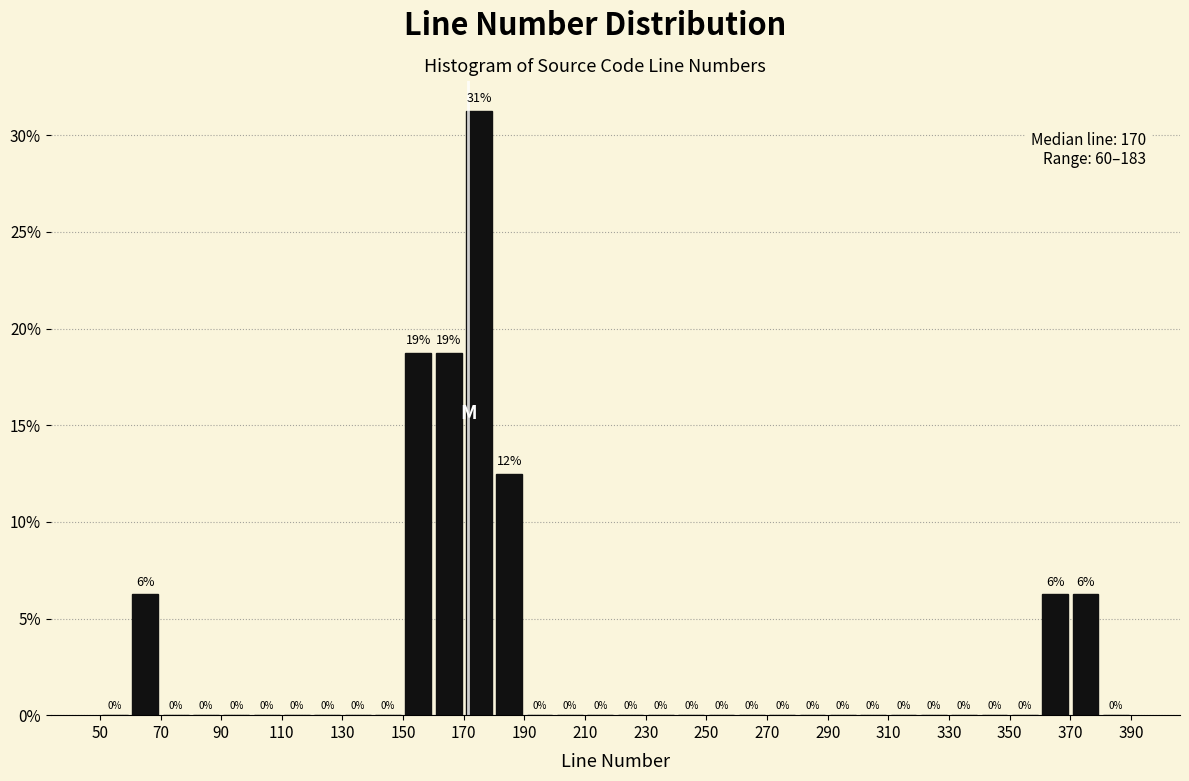

Over which range of the x-axis is the bar tallest?

170 to 180